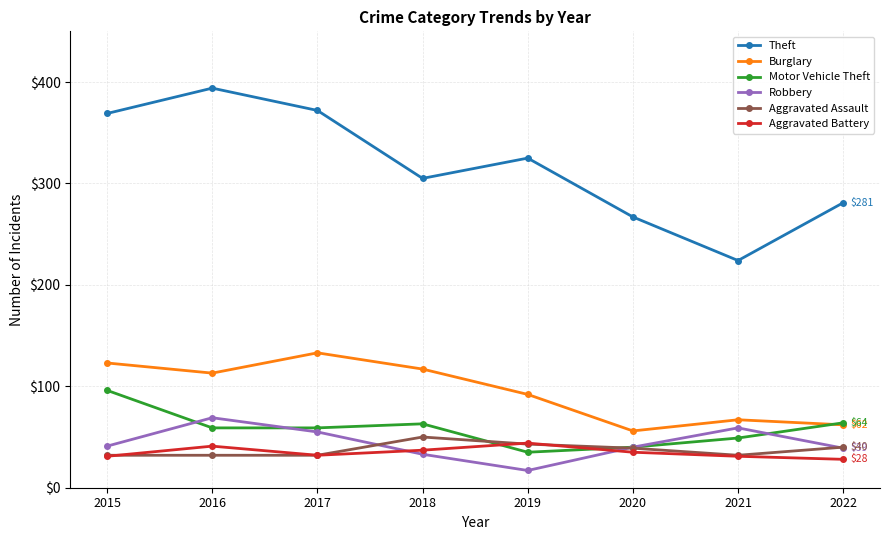

Which series has the widest spread of values?

Theft